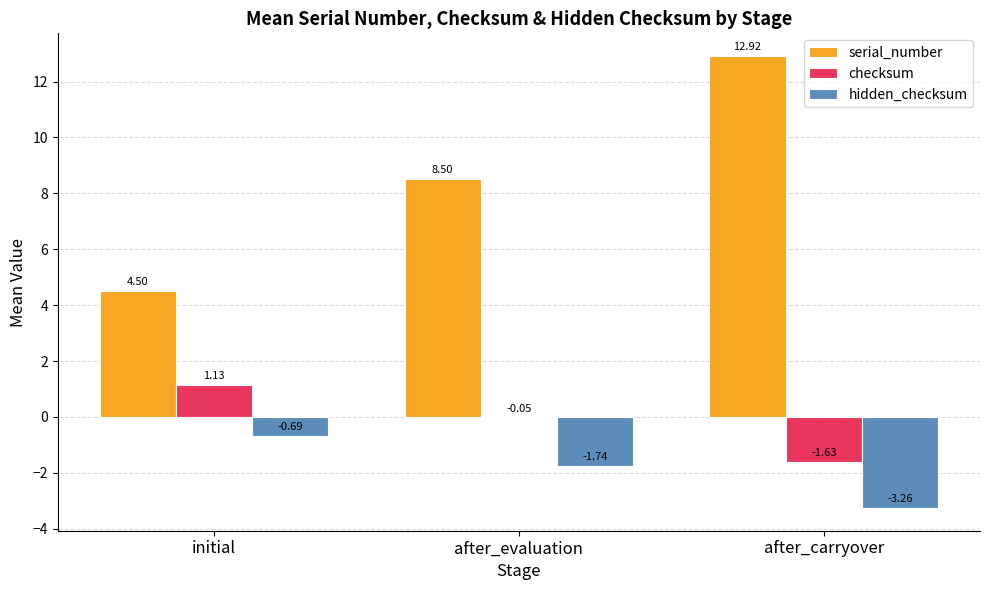

Which series has the largest total across all categories?

serial_number